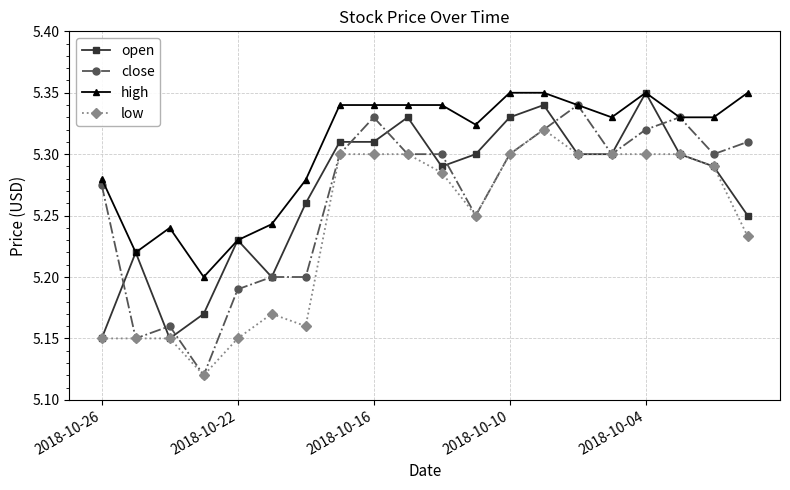

Count the high values in the range 5 to 6.

20